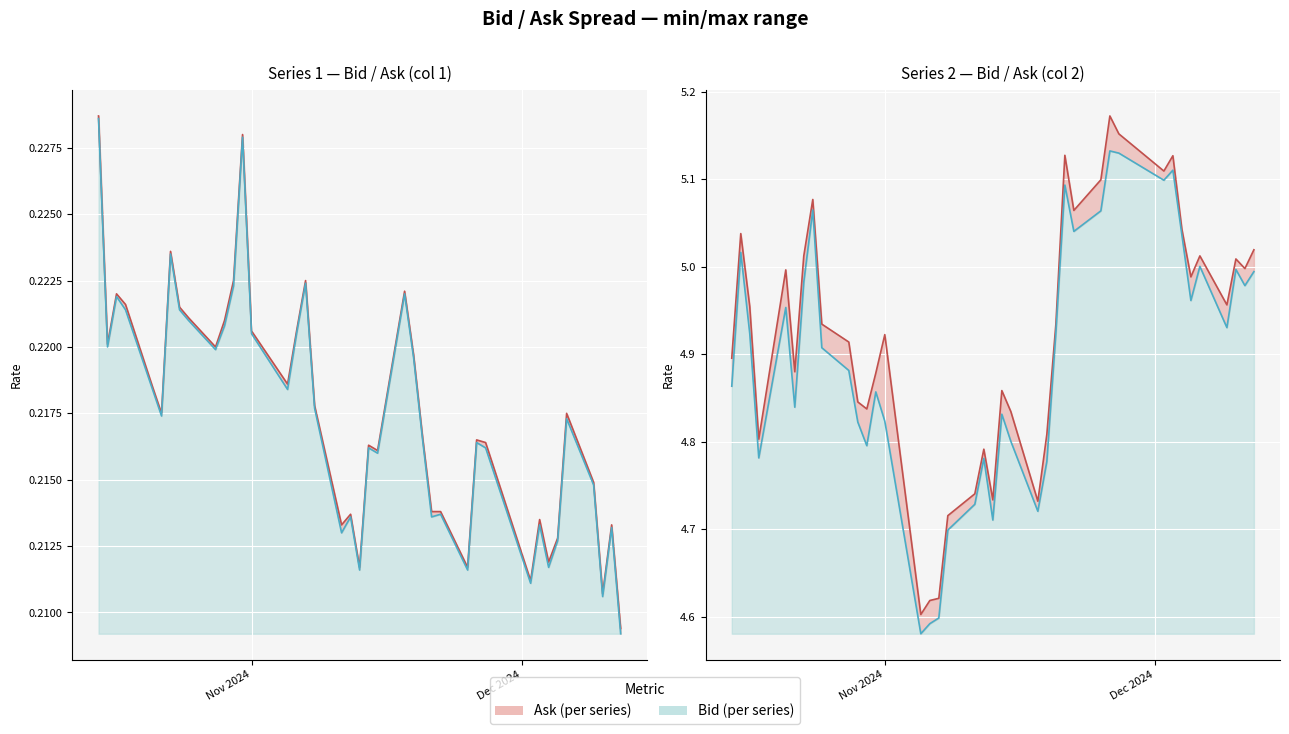

What is the average value of the Bid (col2) line series?

4.9